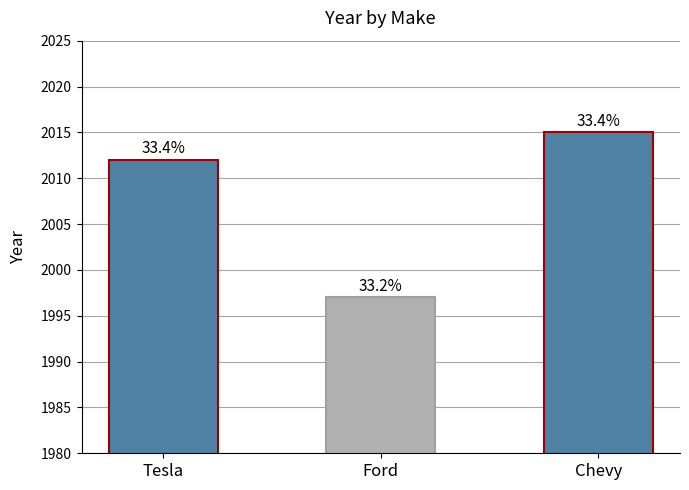

What is the sum of the values at Tesla and Chevy?

4027